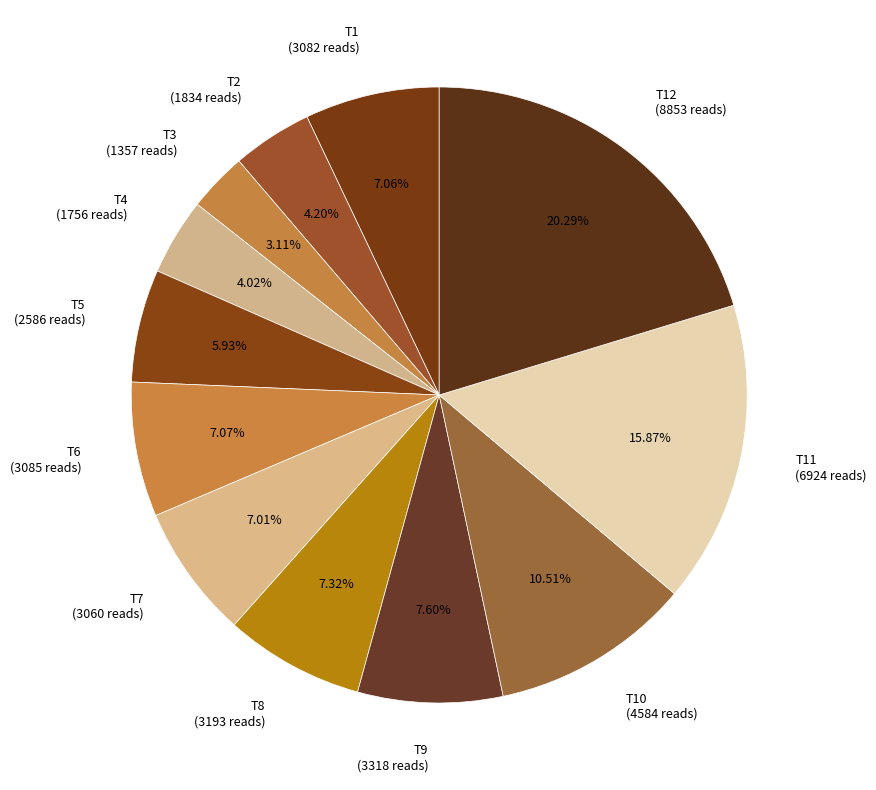

How many slices are in this pie chart?

12